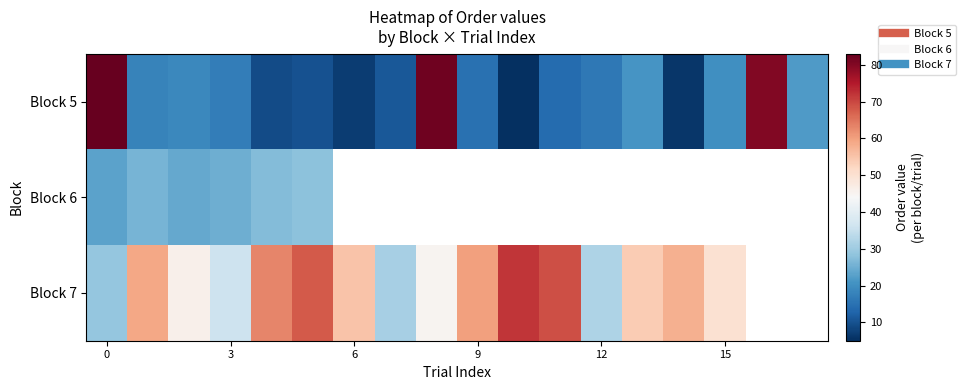

How many categories are shown in the chart?

18